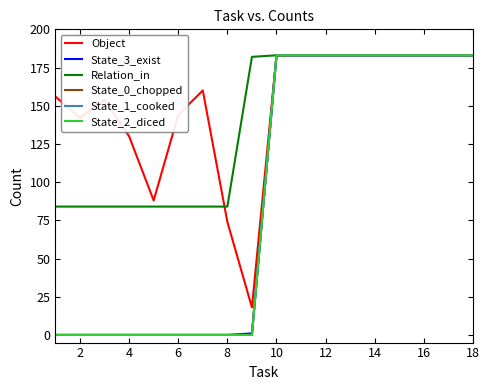

What is the difference between the maximum and minimum values in the Object series?

165